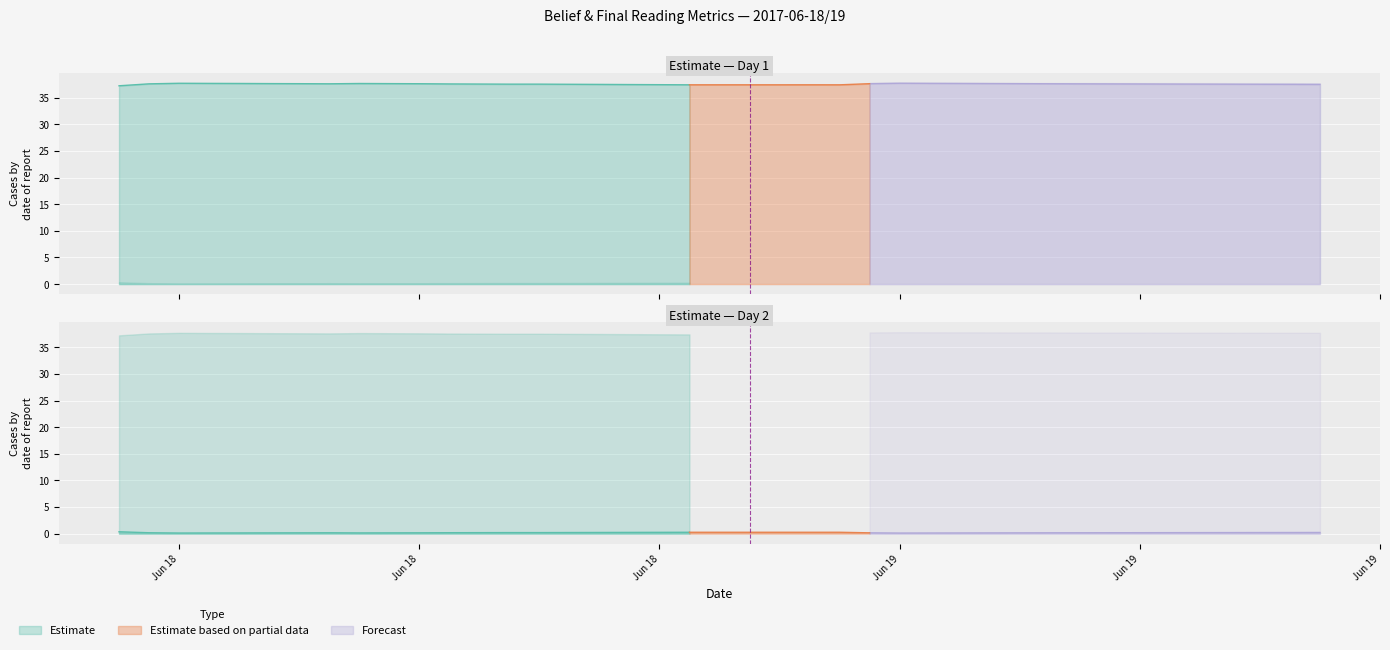

True or false: uncertainity and belief cross at least once.

False